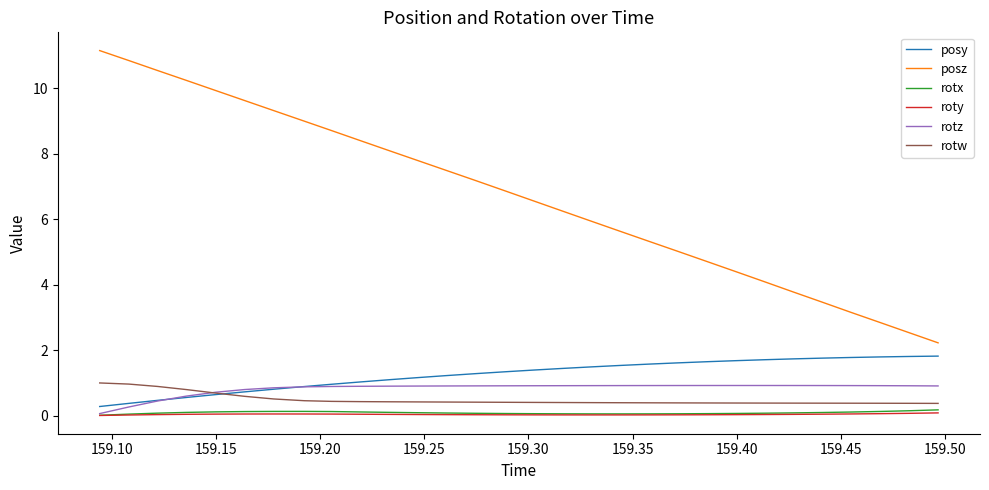

True or false: posz and roty cross at least once.

False